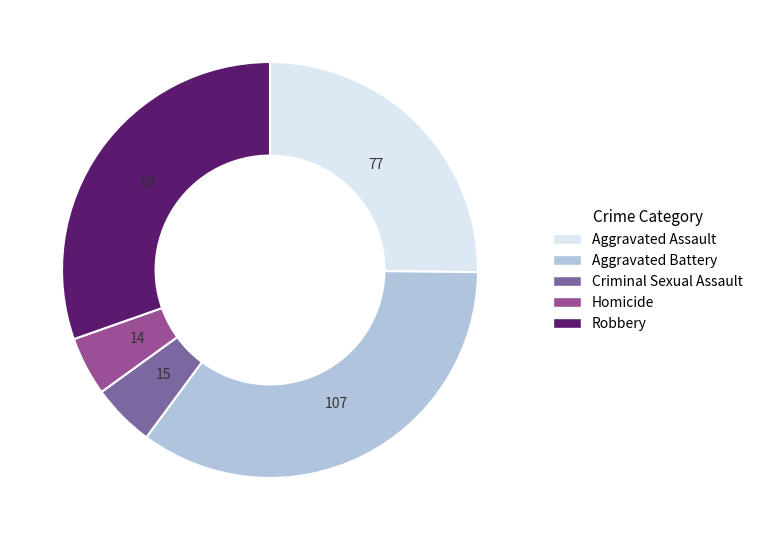

Is the sum of Aggravated Battery and Robbery greater than half?

Yes